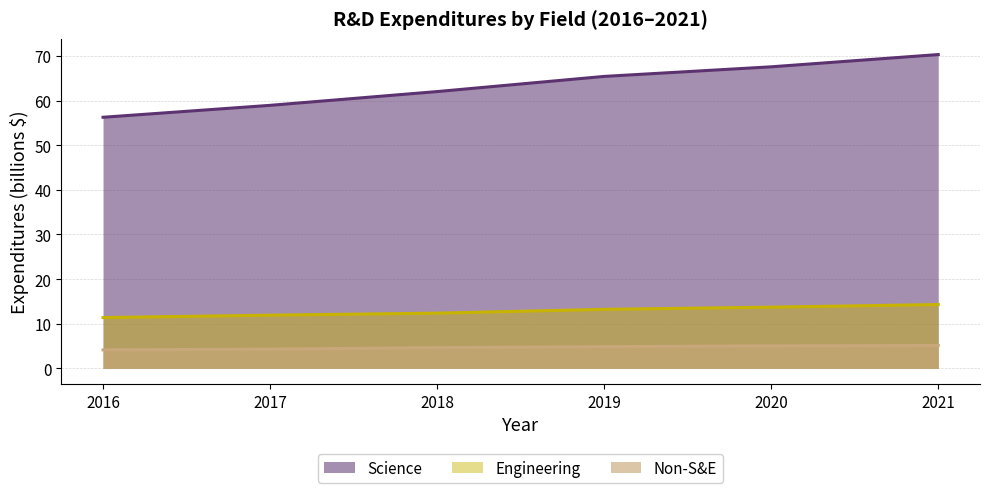

What is the value of the Engineering point at the 3rd from the left?

12.4